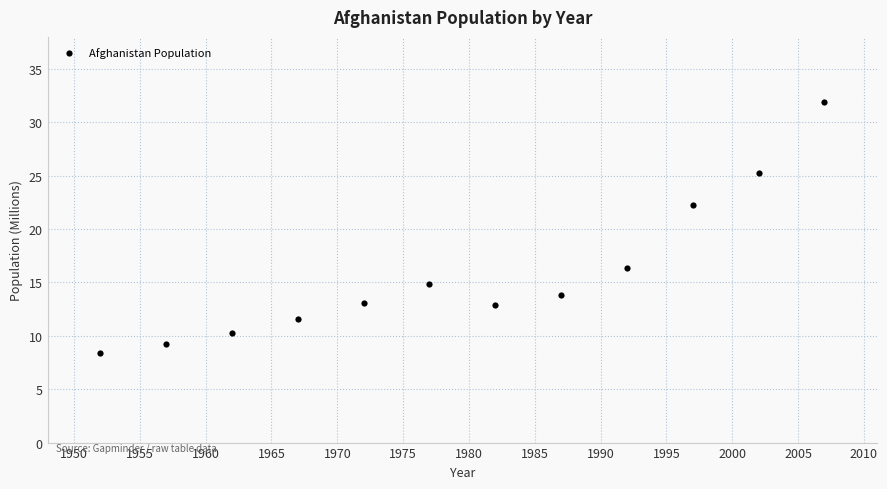

What Y value in the scatter plot is closest to 20?

22.2